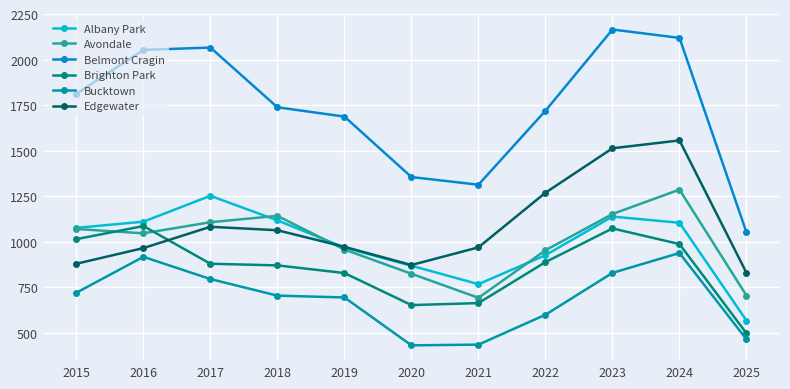

What is the difference between the second highest and second lowest values in the Brighton Park series?

421